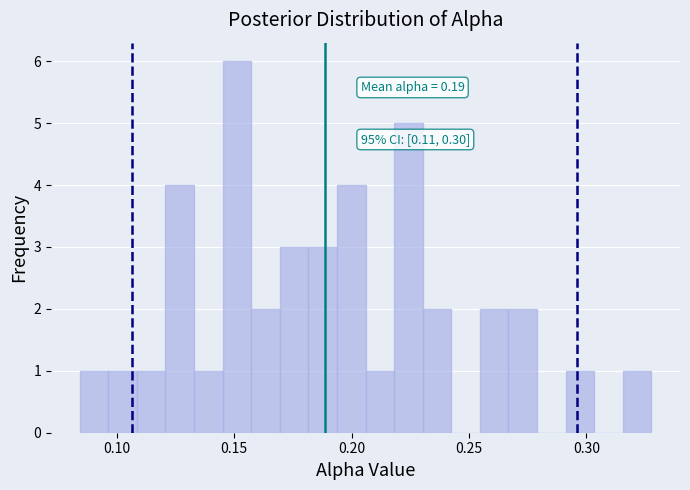

Around what value on the x-axis is the tallest bar? Give the approximate position of its centre, as read against the axis.

0.150